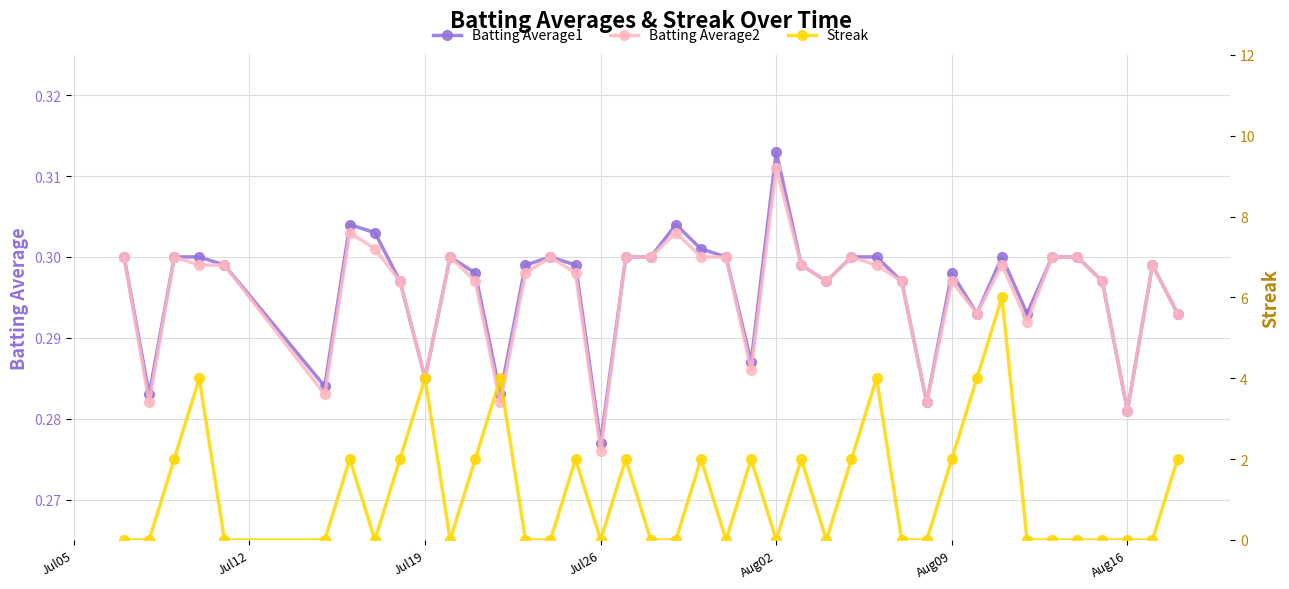

How many Batting Average2 values are between 0 and 1?

40